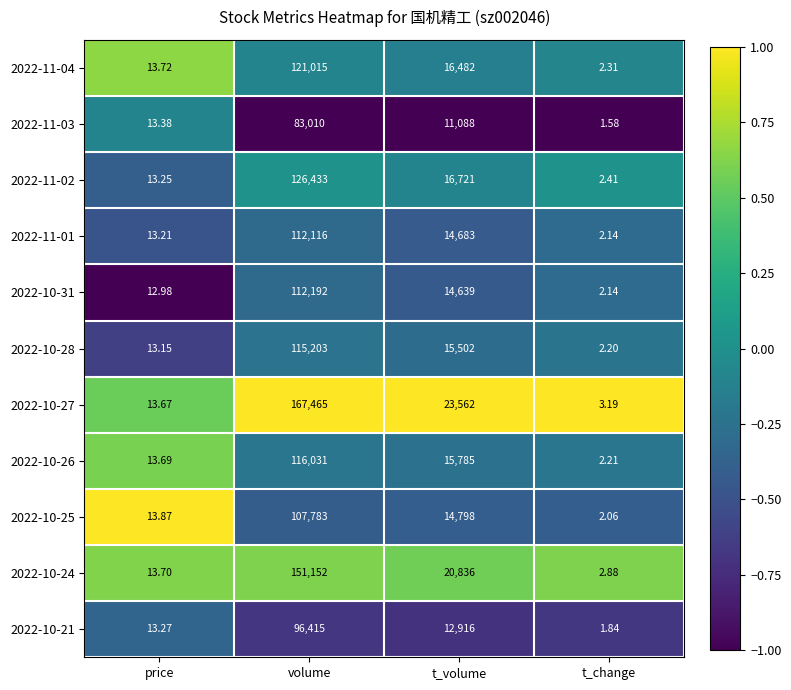

At which category does the chart reach its peak across all series?

volume